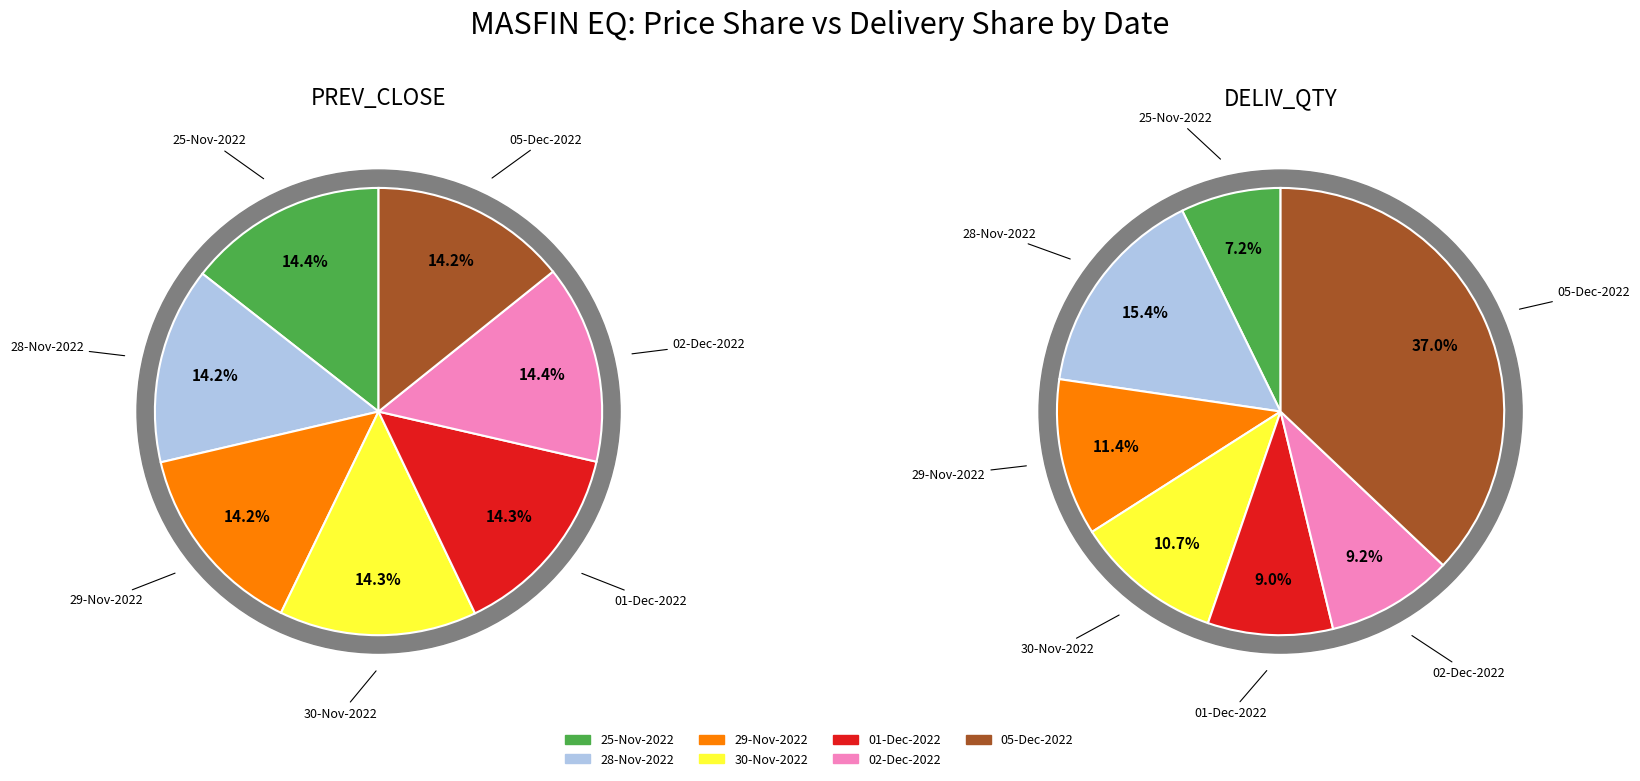

How many segments does this pie chart have?

7